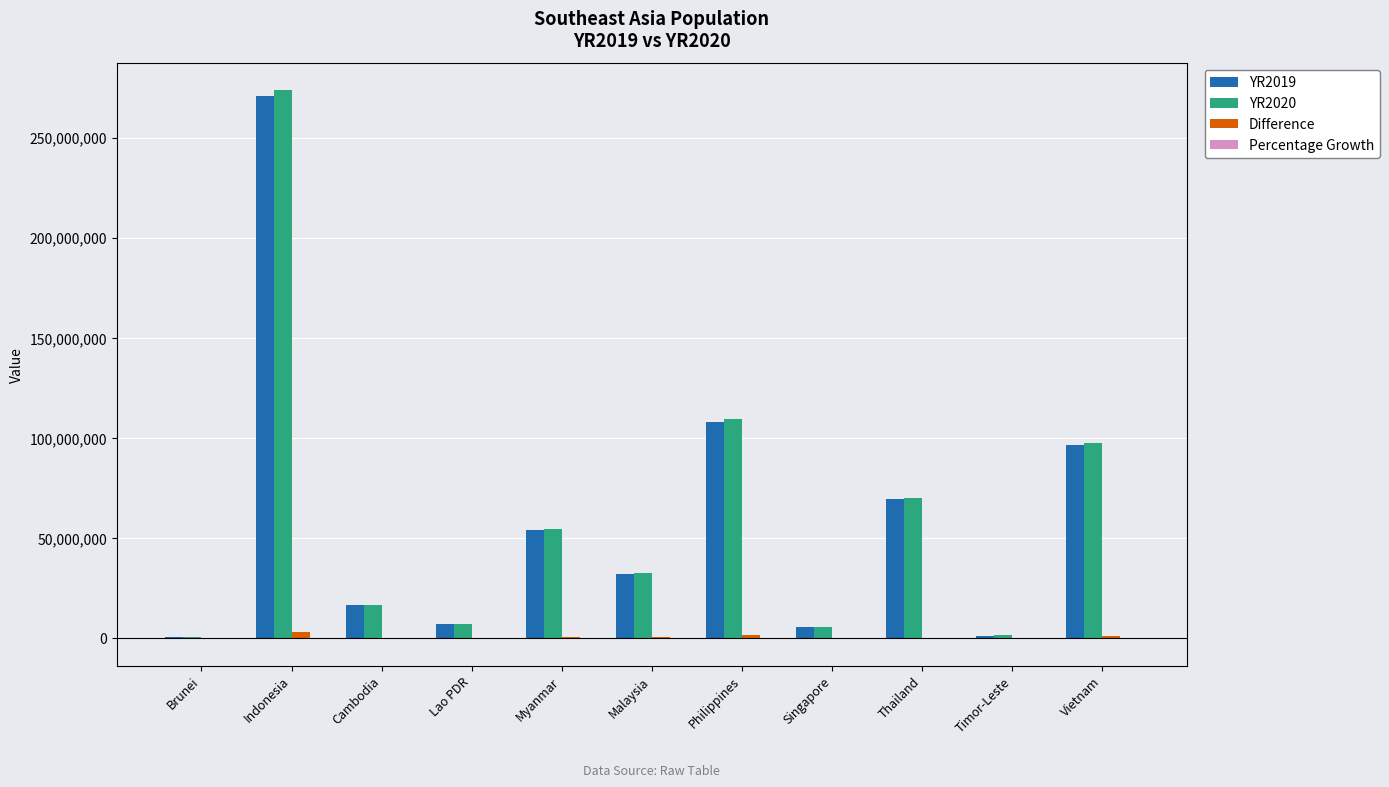

Which label corresponds to the largest value in the chart?

Indonesia